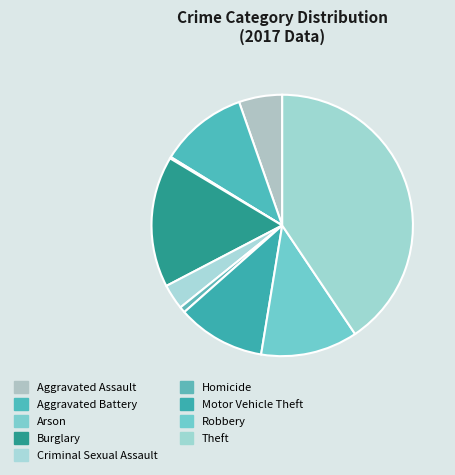

The Aggravated Assault slice represents 5% of the pie. True or false?

True